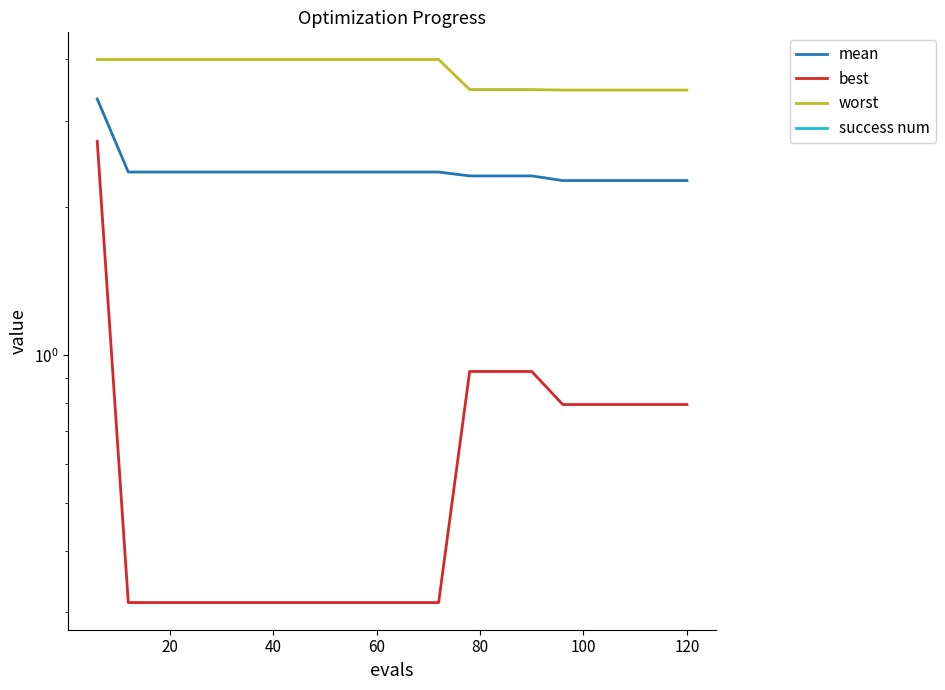

What position from the left is 80?

5